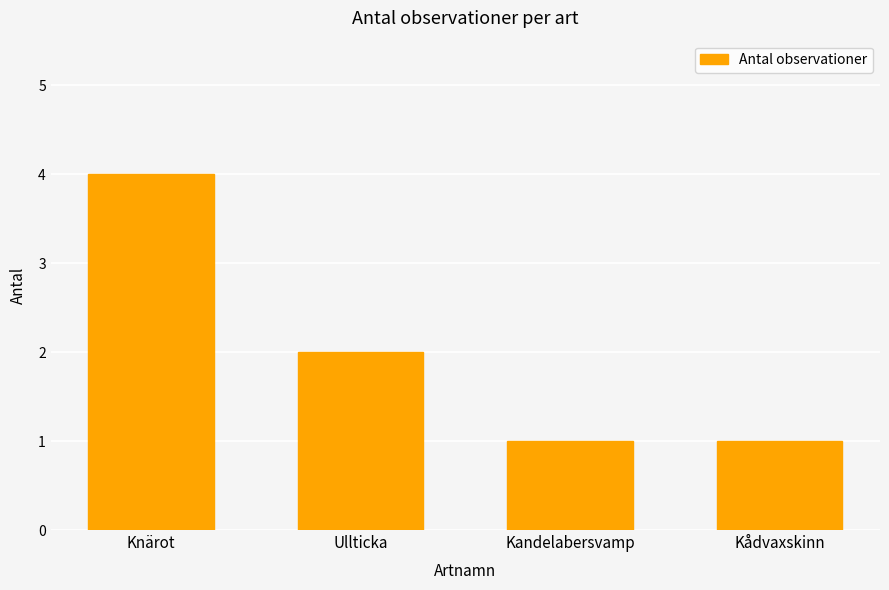

At which category does the chart reach its peak across all series?

Knärot